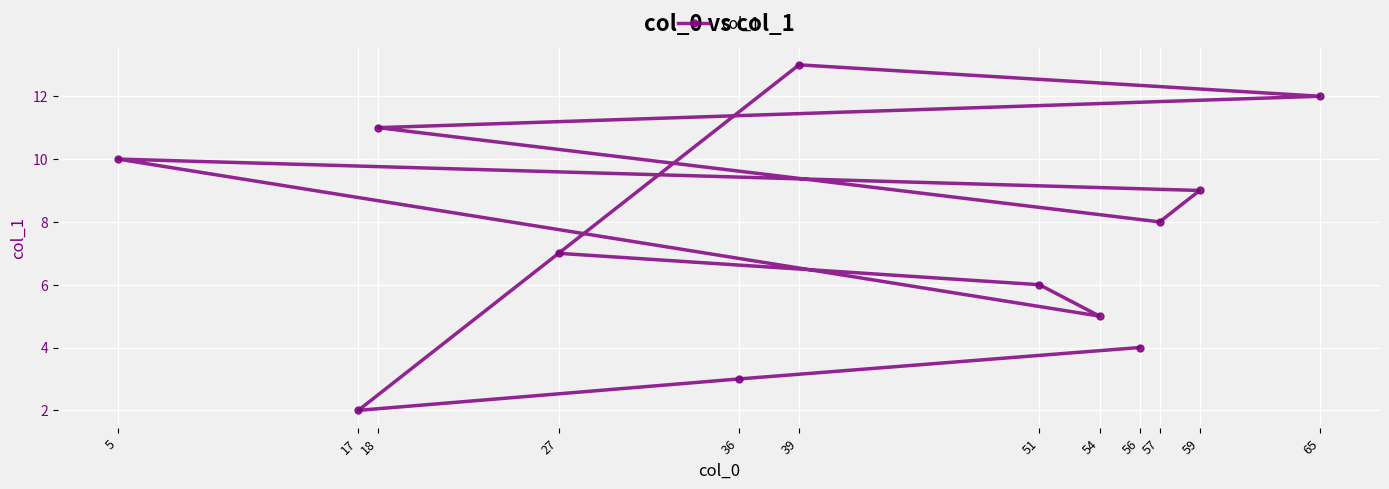

List the labels in order of value, smallest first.

17, 36, 56, 54, 51, 27, 57, 59, 5, 18, 65, 39